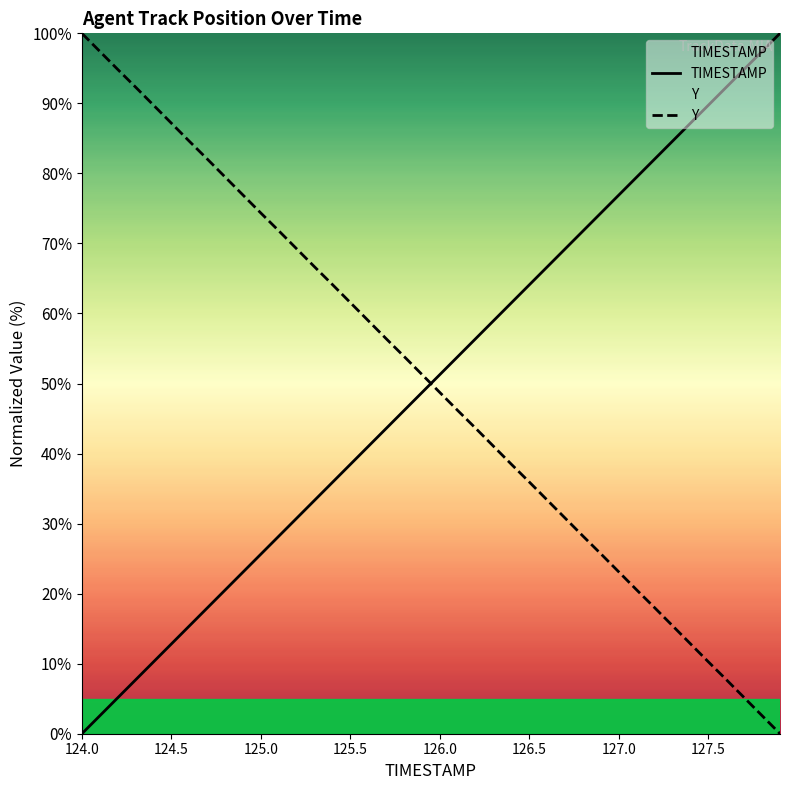

What is the difference between the maximum and minimum values in the Y series?

100.0